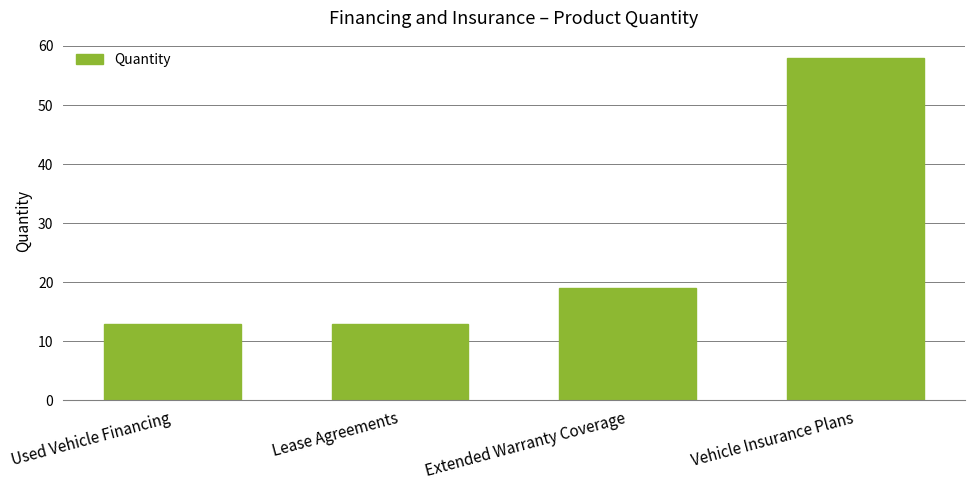

What is the value of the 3rd bar from the left?

19